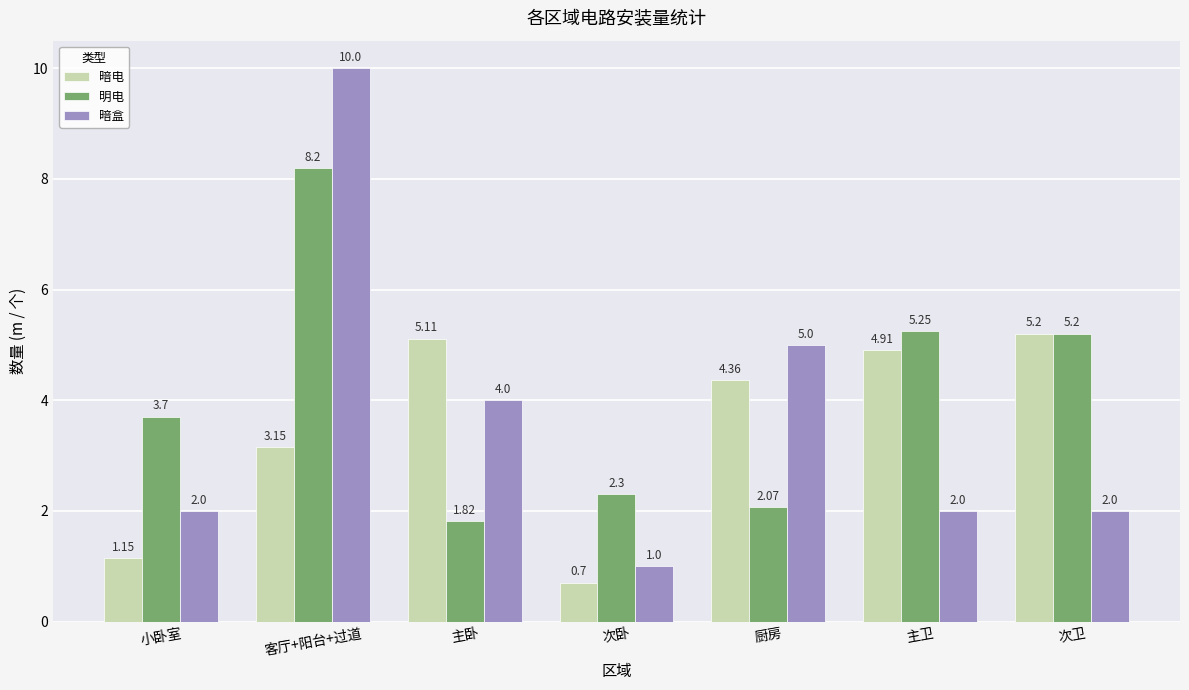

What is the difference between the 明电 values at 主卧 and 客厅+阳台+过道?

6.4